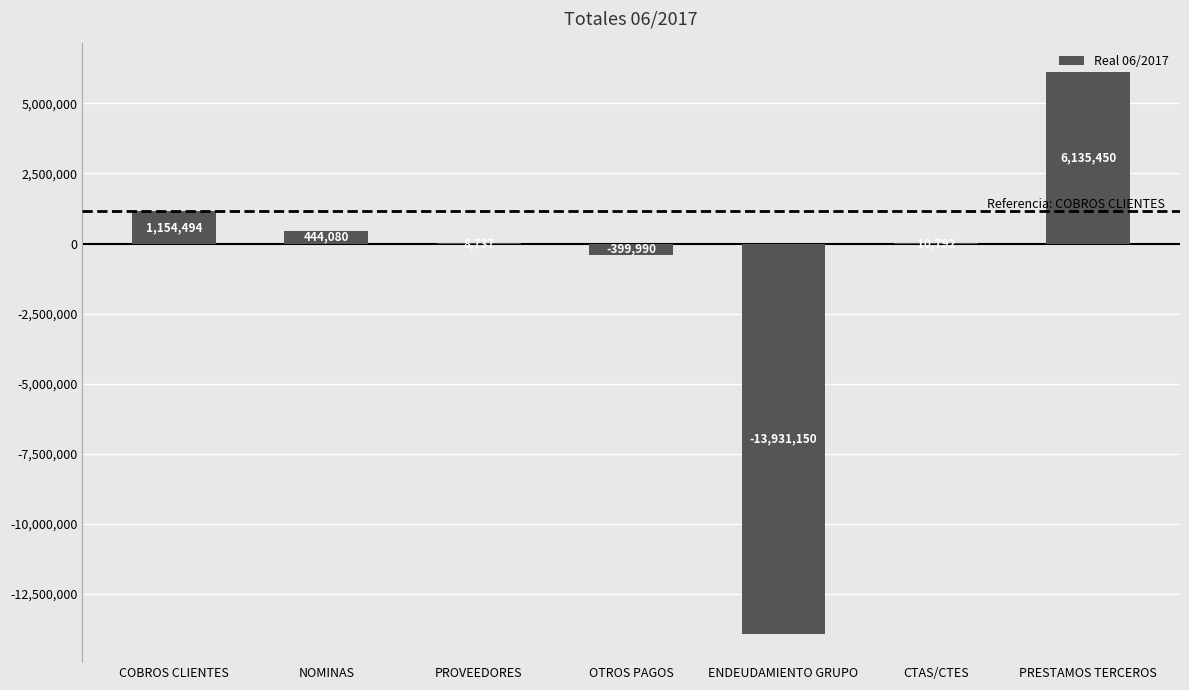

True or false: the data shows -6777476.7 at ENDEUDAMIENTO GRUPO.

False